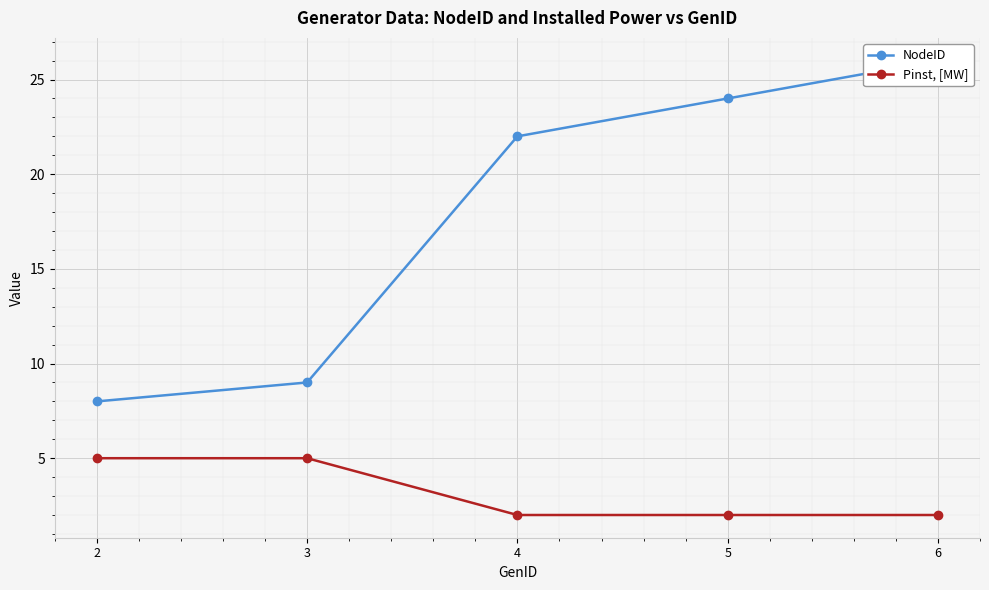

What is the average value of the Pinst, [MW] series?

3